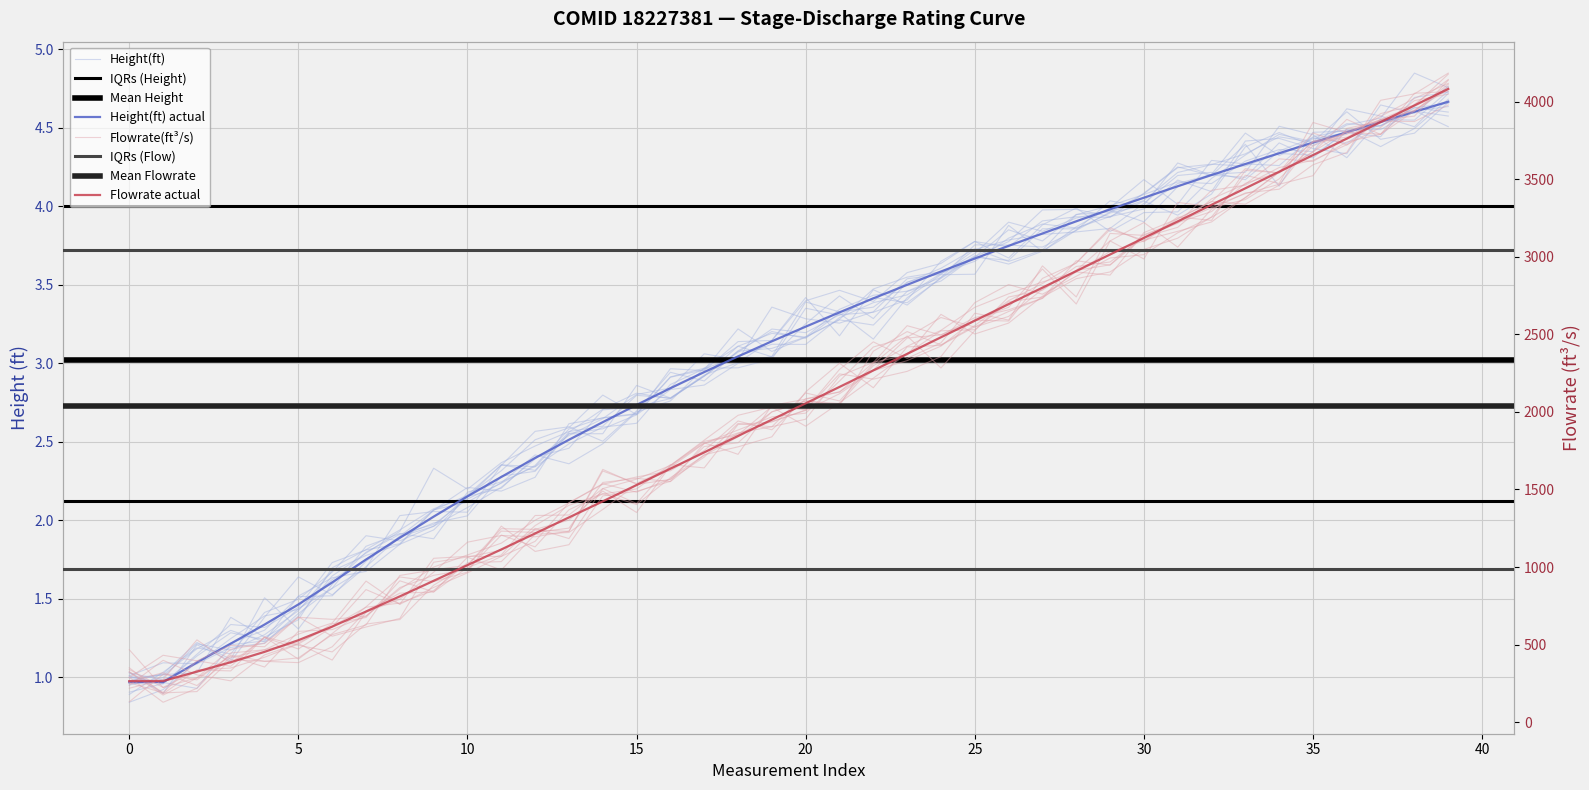

What value does the Height(ft) series have at 34?

4.3